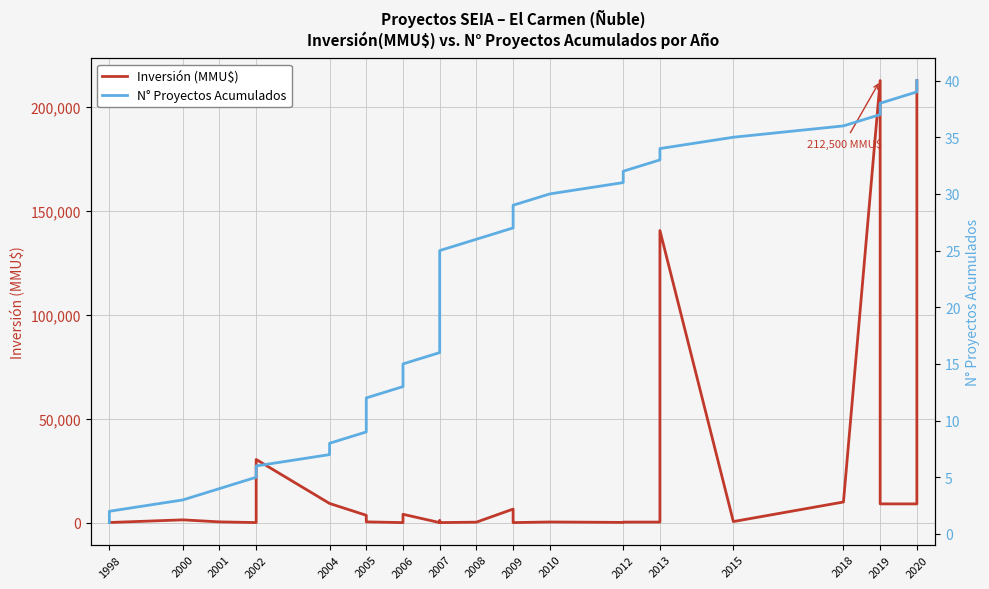

True or false: N° Proyectos Acumulados has more than 0 points higher than both neighbors.

False